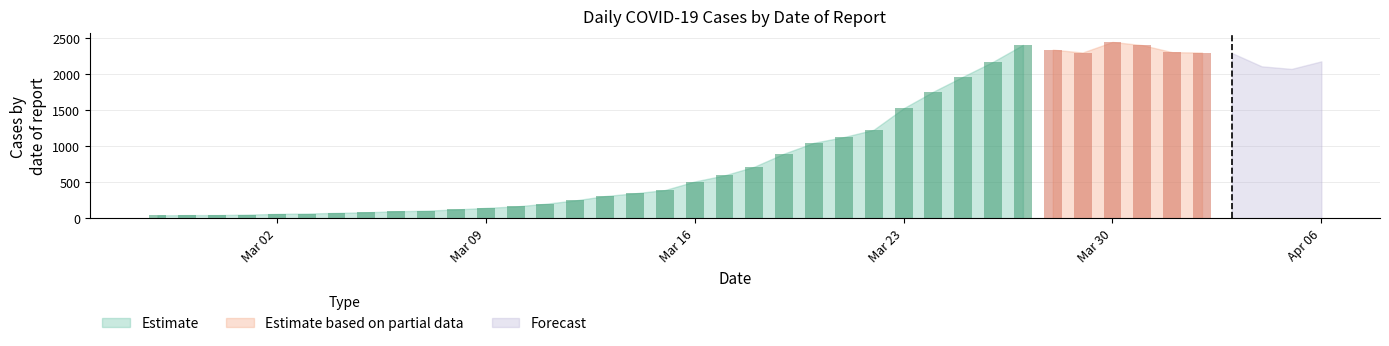

What is the value of the 29th bar from the left?

2169